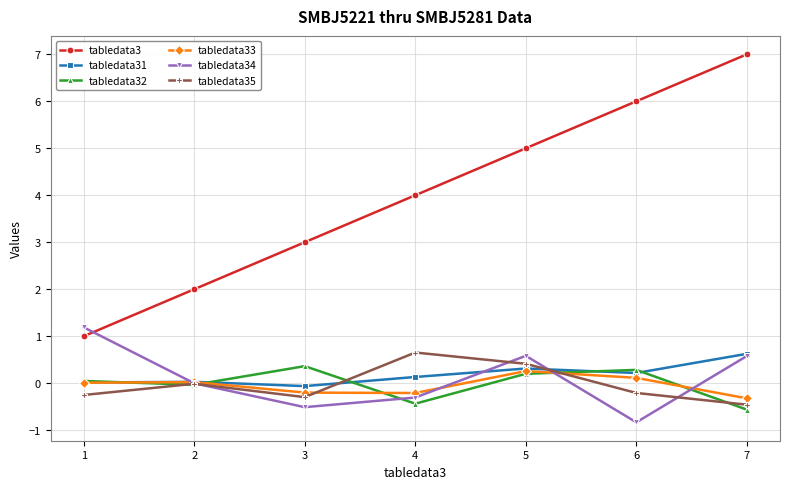

Which series has the largest range (max minus min)?

tabledata3